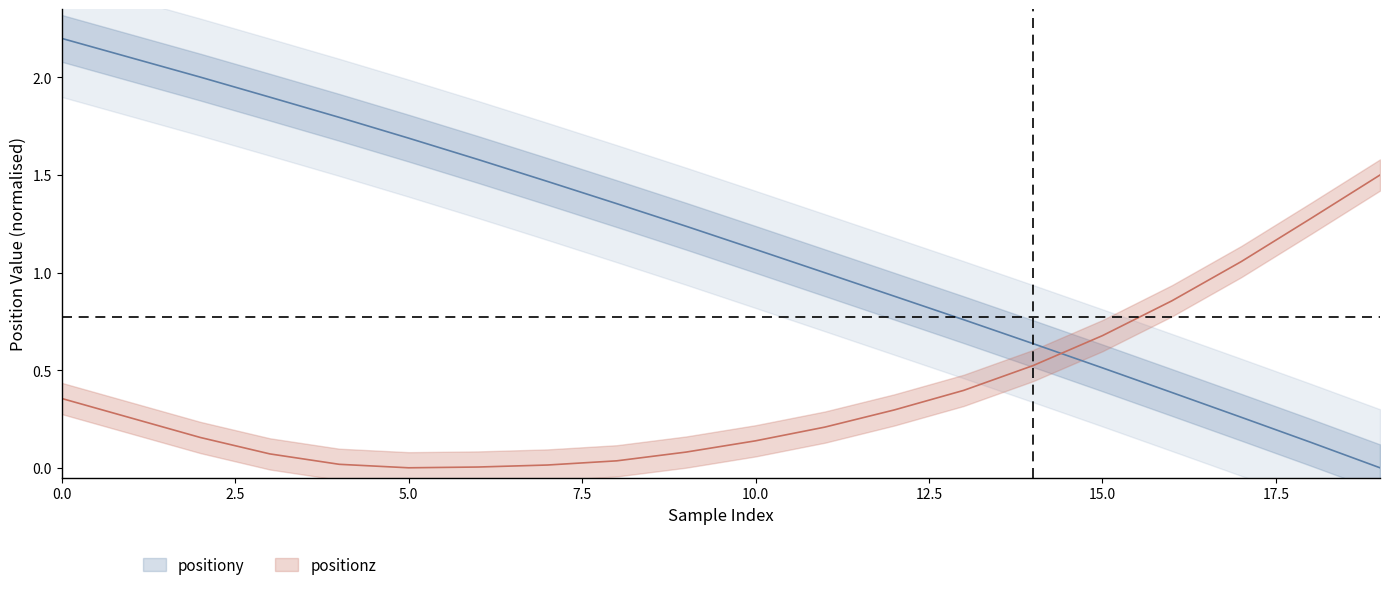

How many values in the positionz series exceed 0?

19